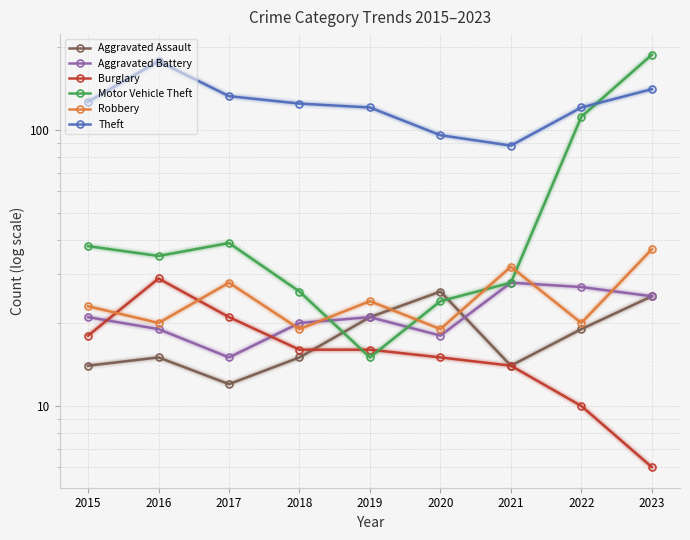

What is the difference between the second highest and second lowest values in the Aggravated Battery series?

9